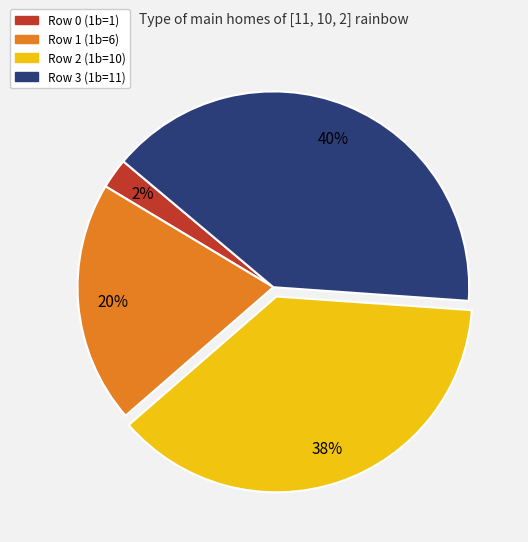

Does Row 1 (1b=6) represent more than half of the total?

No